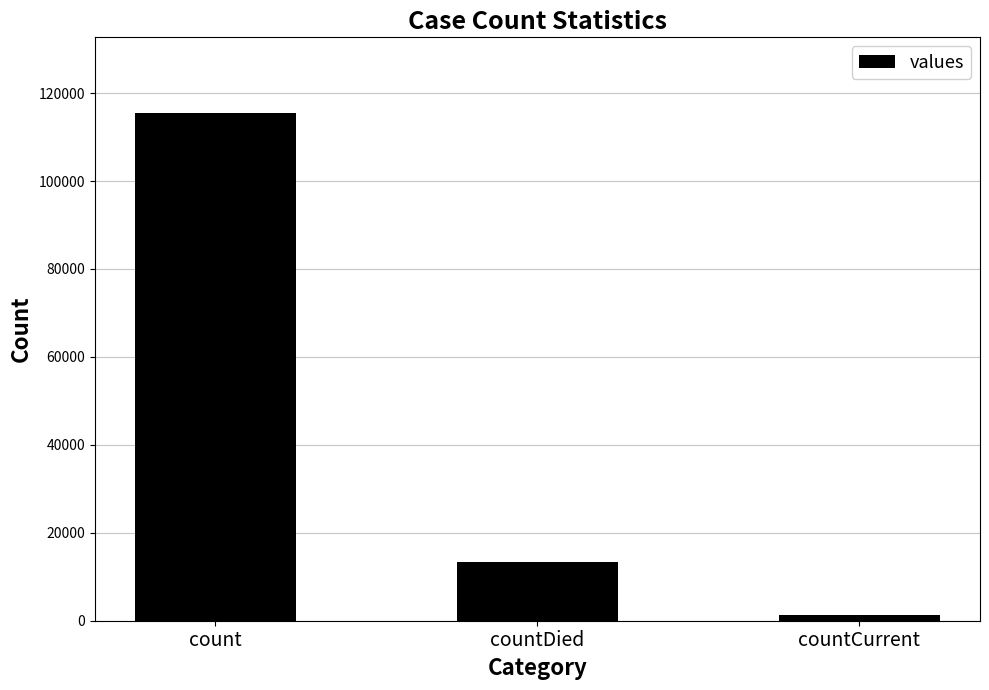

Where does the data first go above 13343?

count